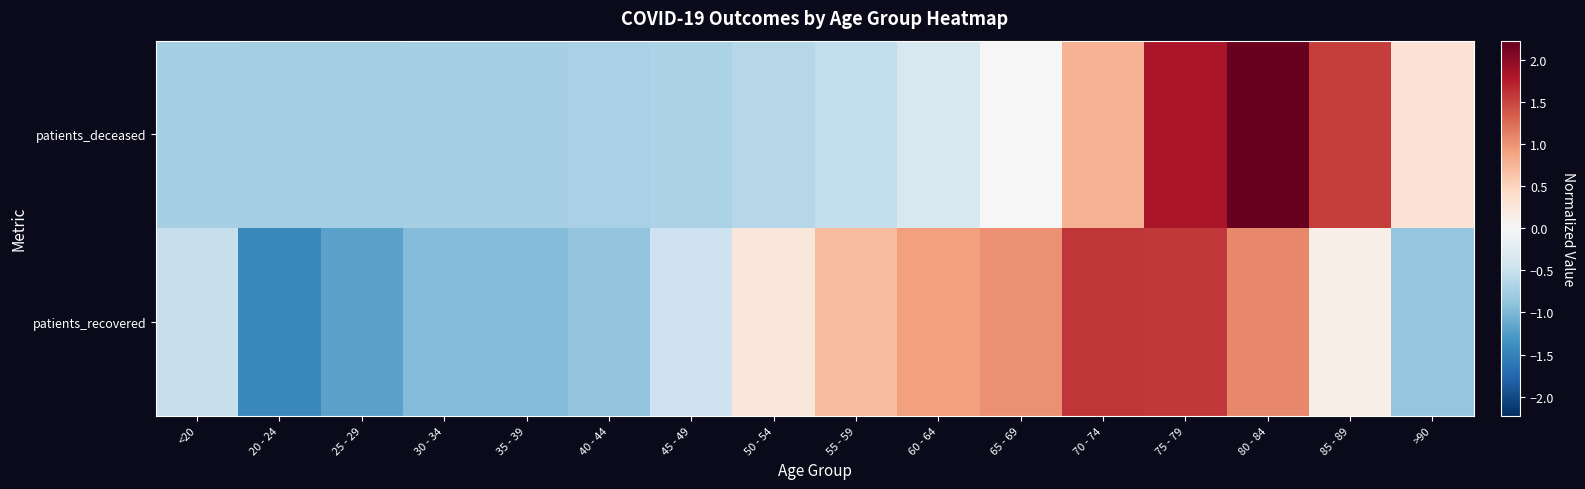

Rank the series by their maximum value, from lowest to highest.

patients_recovered, patients_deceased